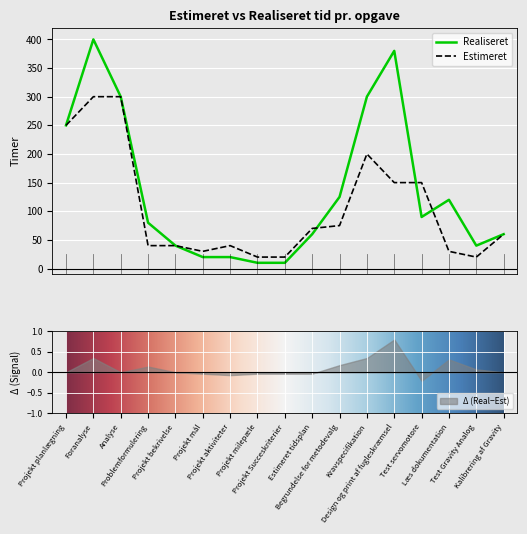

Rank the categories by Realiseret value from highest to lowest.

Foranalyse, Design og print af fugleskræmsel, Analyse, Kravspecifikation, Projekt planlægning, Begrundelse for metodevalg, Læs dokumentation, Test servomotore, Problemformulering, Estimeret tidsplan, Kalibrering af Gravity, Projekt bekrivelse, Test Gravity Analog, Projekt mål, Projekt aktiviteter, Projekt milepæle, Projekt Succeskriterier